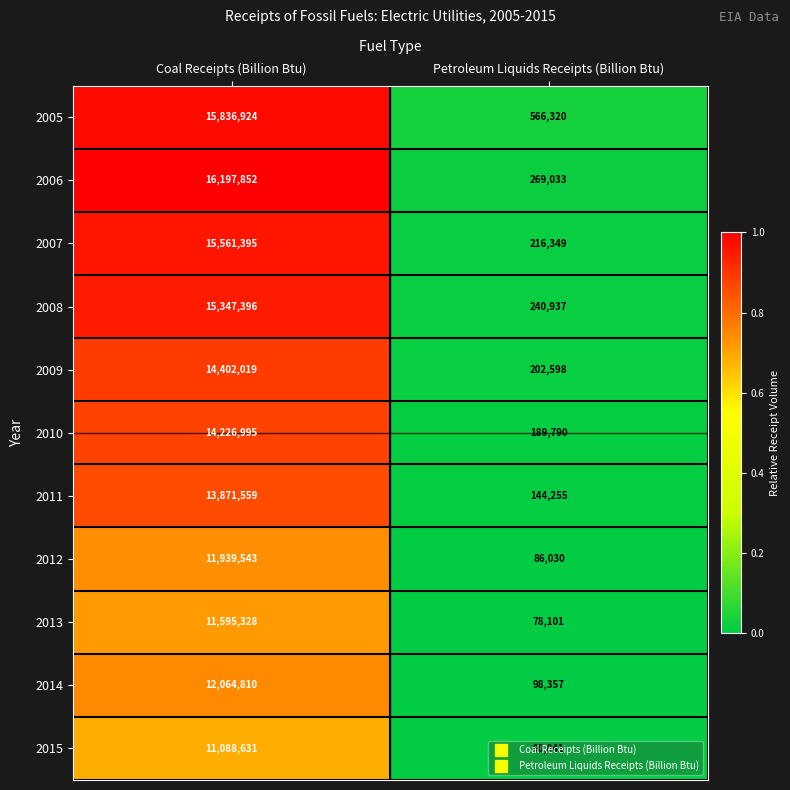

What is the difference between the maximum and minimum values in the 2008 series?

15106459